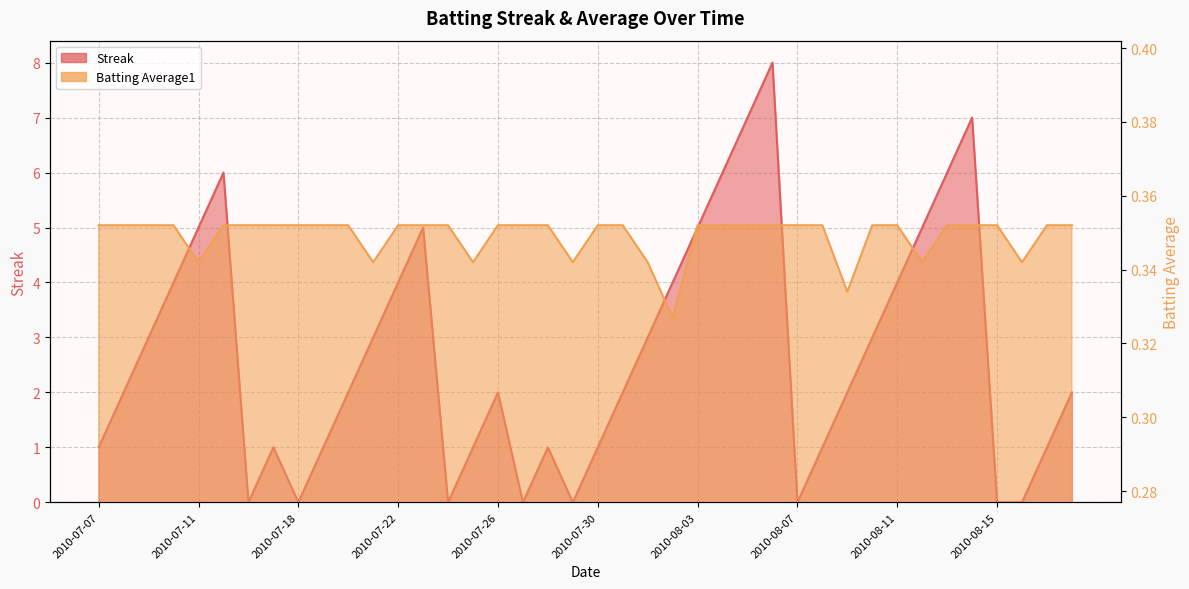

Reading left to right, extract all data points from this chart.

Streak: 2010-07-07=1.0	2010-07-08=2.0	2010-07-09=3.0	2010-07-10=4.0	2010-07-11=5.0	2010-07-15=6.0	2010-07-16=0.0	2010-07-17=1.0	2010-07-18=0.0	2010-07-19=1.0	2010-07-20=2.0	2010-07-21=3.0	2010-07-22=4.0	2010-07-23=5.0	2010-07-24=0.0	2010-07-25=1.0	2010-07-26=2.0	2010-07-27=0.0	2010-07-28=1.0	2010-07-29=0.0	2010-07-30=1.0	2010-07-31=2.0	2010-08-01=3.0	2010-08-02=4.0	2010-08-03=5.0	2010-08-04=6.0	2010-08-05=7.0	2010-08-06=8.0	2010-08-07=0.0	2010-08-08=1.0	2010-08-09=2.0	2010-08-10=3.0	2010-08-11=4.0	2010-08-12=5.0	2010-08-13=6.0	2010-08-14=7.0	2010-08-15=0.0	2010-08-16=0.0	2010-08-17=1.0	2010-08-18=2.0
Batting Average1: 2010-07-07=0.4	2010-07-08=0.4	2010-07-09=0.4	2010-07-10=0.4	2010-07-11=0.3	2010-07-15=0.4	2010-07-16=0.4	2010-07-17=0.4	2010-07-18=0.4	2010-07-19=0.4	2010-07-20=0.4	2010-07-21=0.3	2010-07-22=0.4	2010-07-23=0.4	2010-07-24=0.4	2010-07-25=0.3	2010-07-26=0.4	2010-07-27=0.4	2010-07-28=0.4	2010-07-29=0.3	2010-07-30=0.4	2010-07-31=0.4	2010-08-01=0.3	2010-08-02=0.3	2010-08-03=0.4	2010-08-04=0.4	2010-08-05=0.4	2010-08-06=0.4	2010-08-07=0.4	2010-08-08=0.4	2010-08-09=0.3	2010-08-10=0.4	2010-08-11=0.4	2010-08-12=0.3	2010-08-13=0.4	2010-08-14=0.4	2010-08-15=0.4	2010-08-16=0.3	2010-08-17=0.4	2010-08-18=0.4